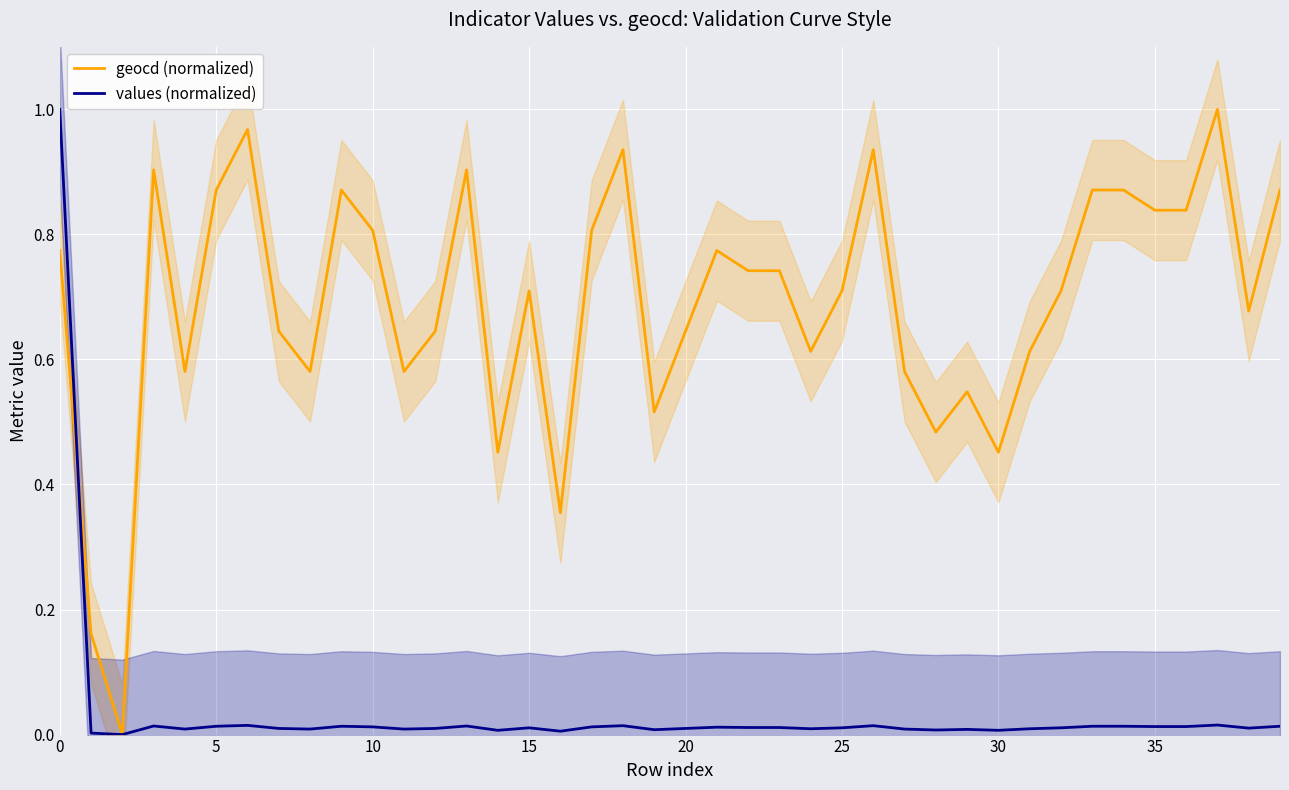

True or false: values (normalized) has more than 0 points higher than both neighbors.

True